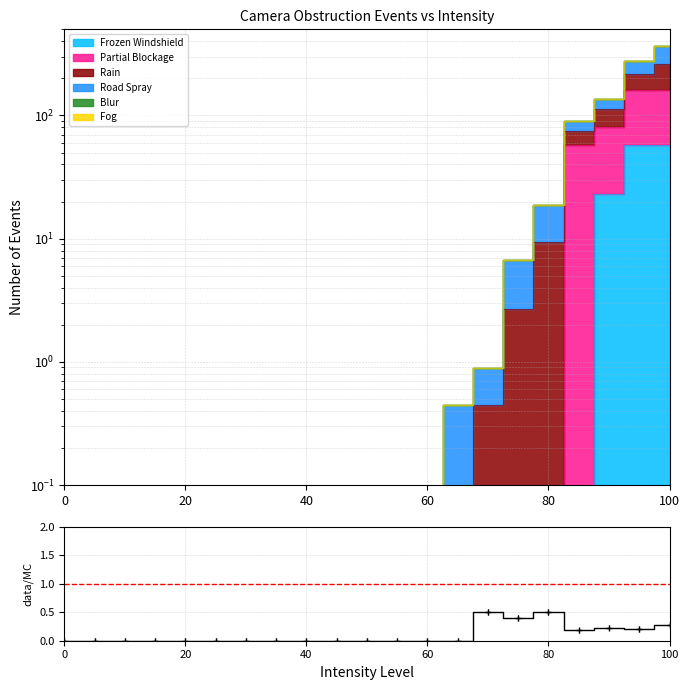

At which label does Frozen Windshield reach its peak?

95